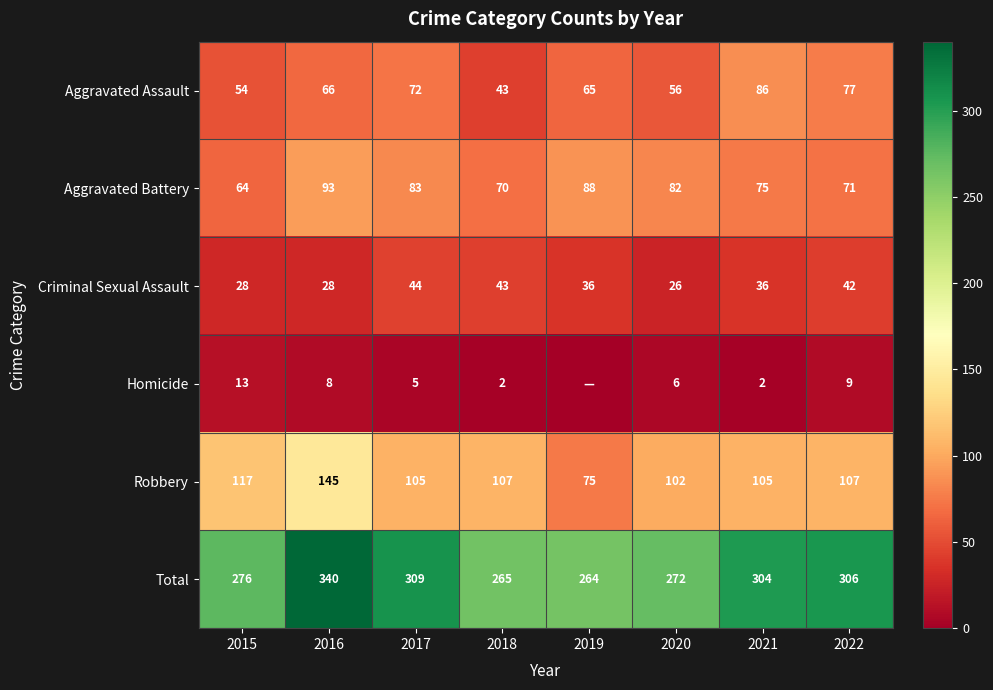

How many data points in Aggravated Assault are less than 66?

4